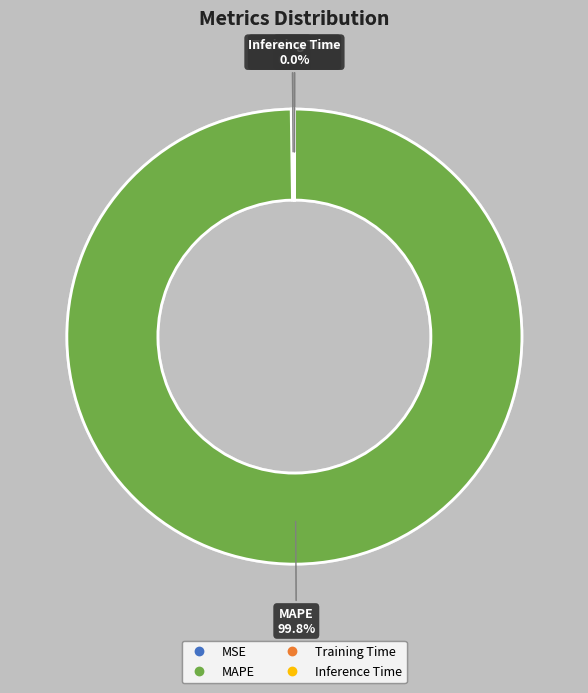

What percentage is NOT represented by MAPE?

0.2%